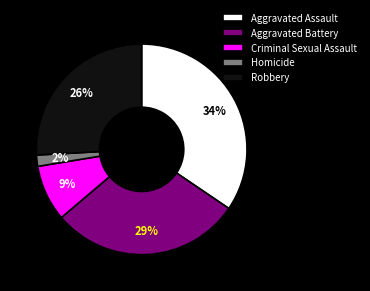

Approximately how many times larger is the value at Aggravated Assault compared to Aggravated Battery?

1.2